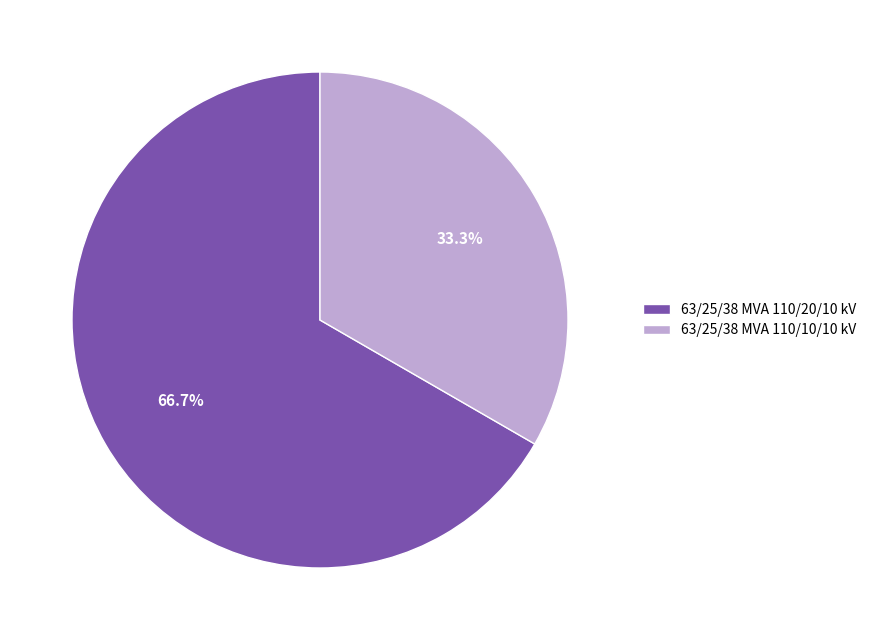

Combined, what portion of the pie is 63/25/38 MVA 110/10/10 kV and 63/25/38 MVA 110/20/10 kV?

100.0%